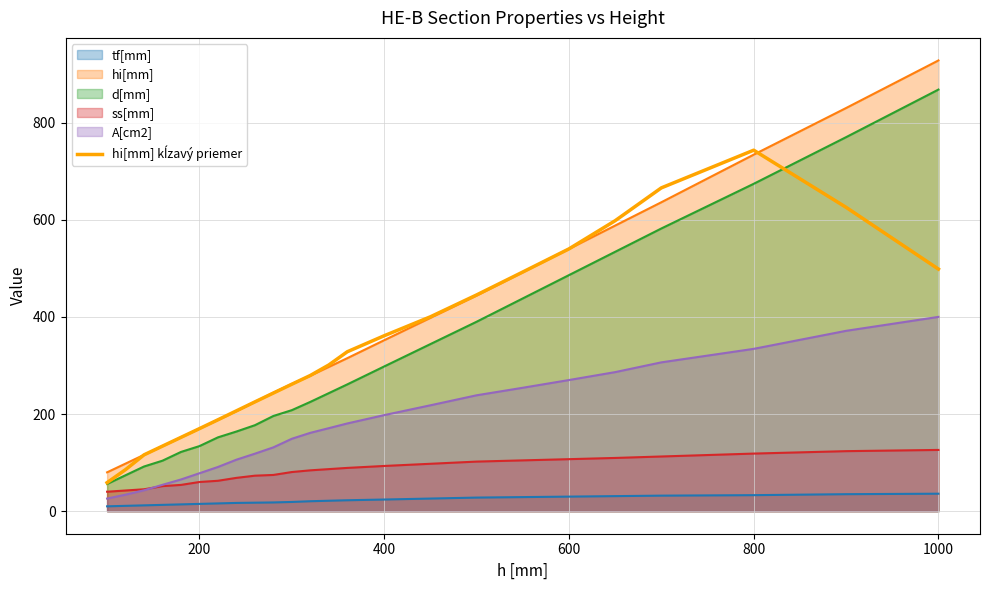

Which series has the widest spread of values?

hi[mm]